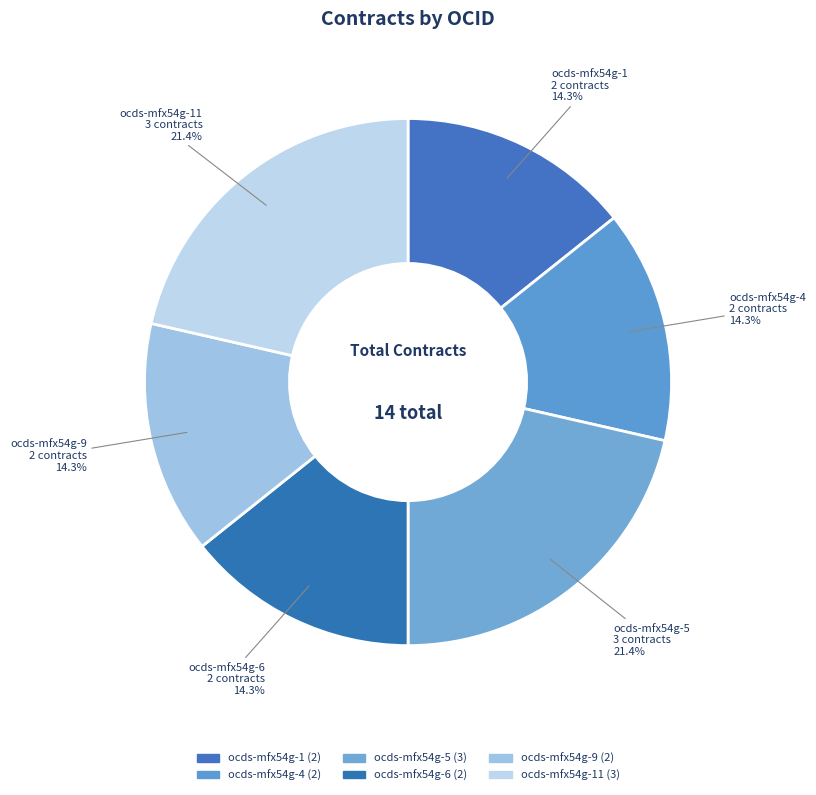

Which has a higher value, ocds-mfx54g-1 or ocds-mfx54g-5?

ocds-mfx54g-5